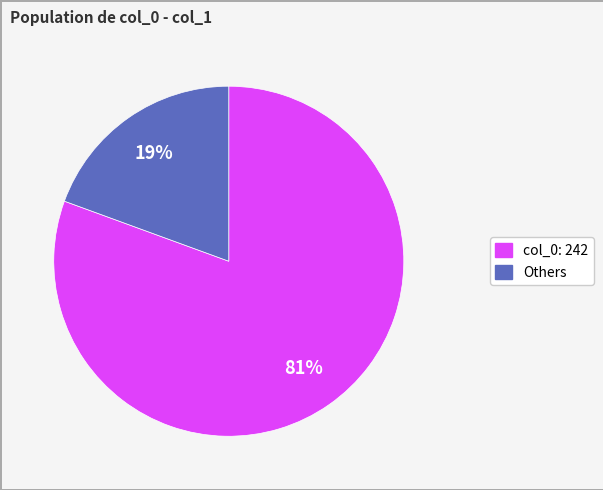

How many slices are in this pie chart?

2